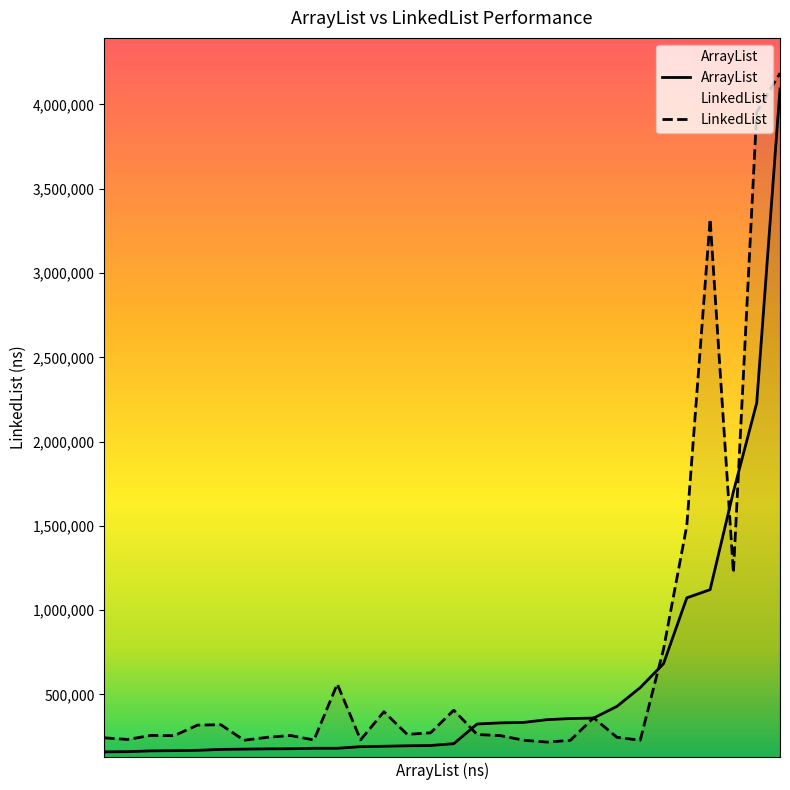

What is the minimum value for LinkedList?

217400